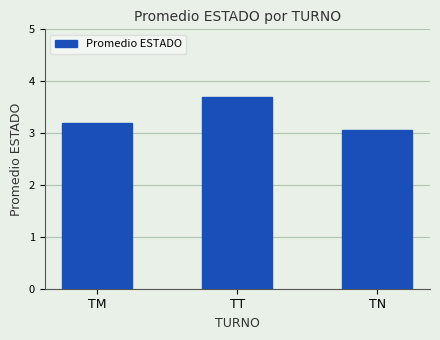

What is the label of the 2nd bar from the right?

TT